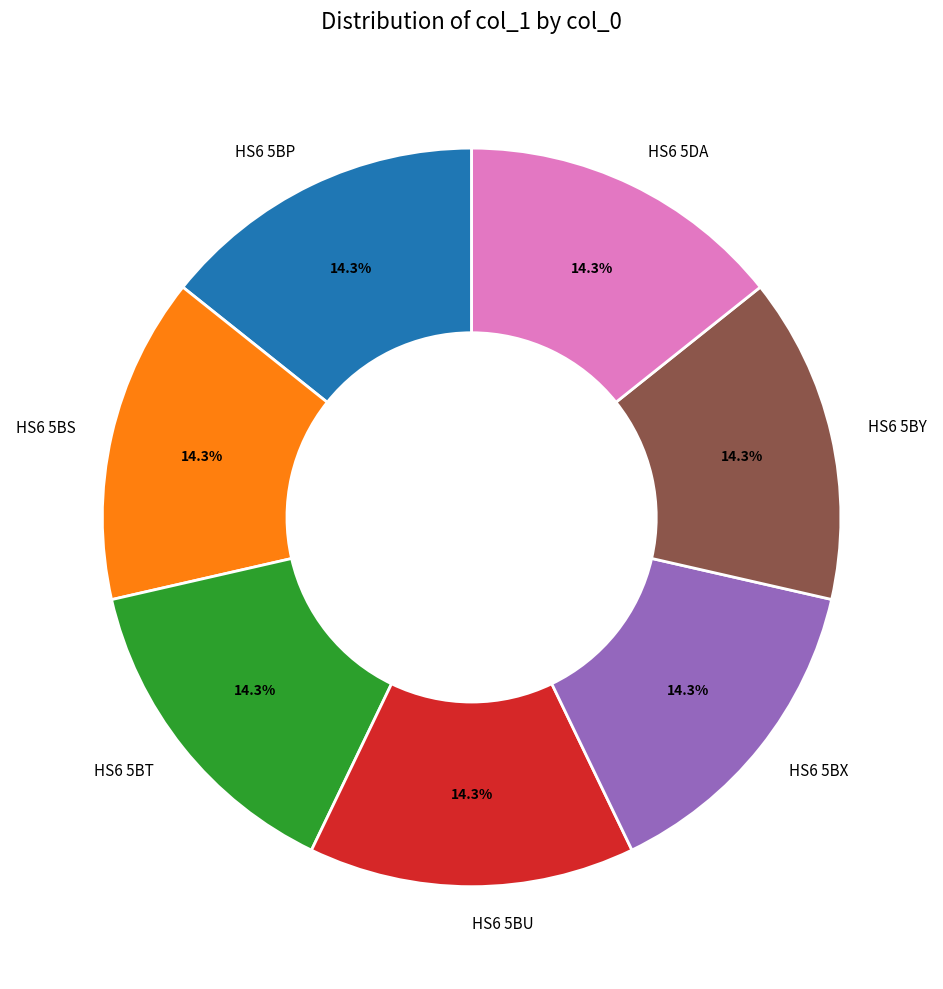

Is the sum of HS6 5BP and HS6 5BS greater than half?

No